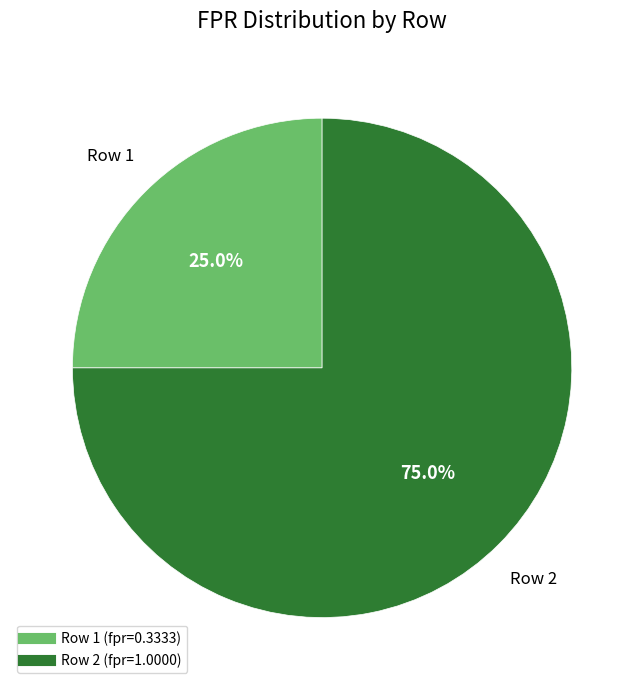

Does any single category account for the majority?

Yes